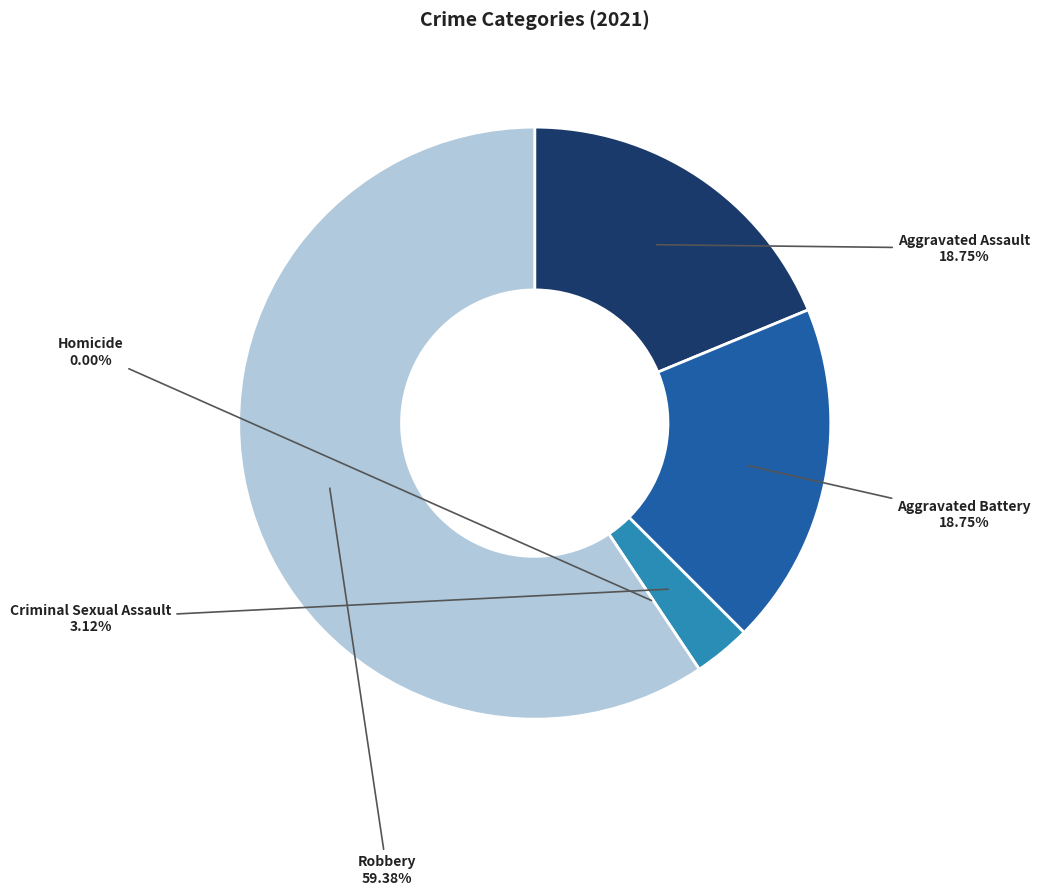

Which category has the smallest portion of the pie?

Homicide